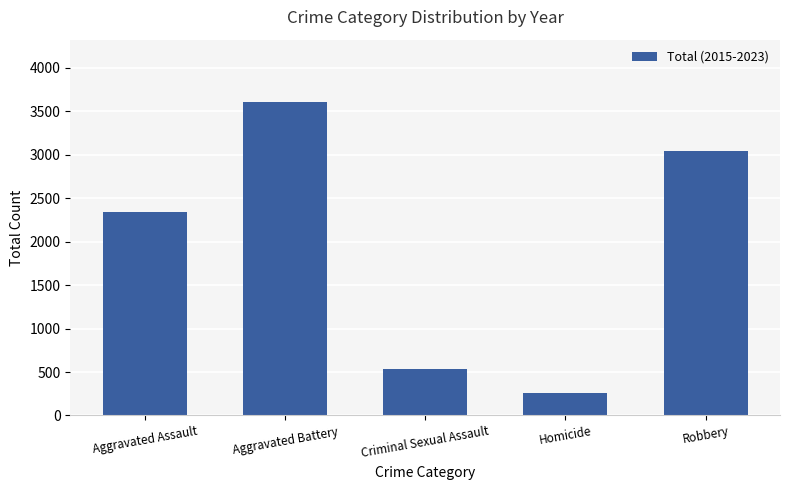

What is the ratio of the value at Aggravated Assault to the value at Robbery?

0.8